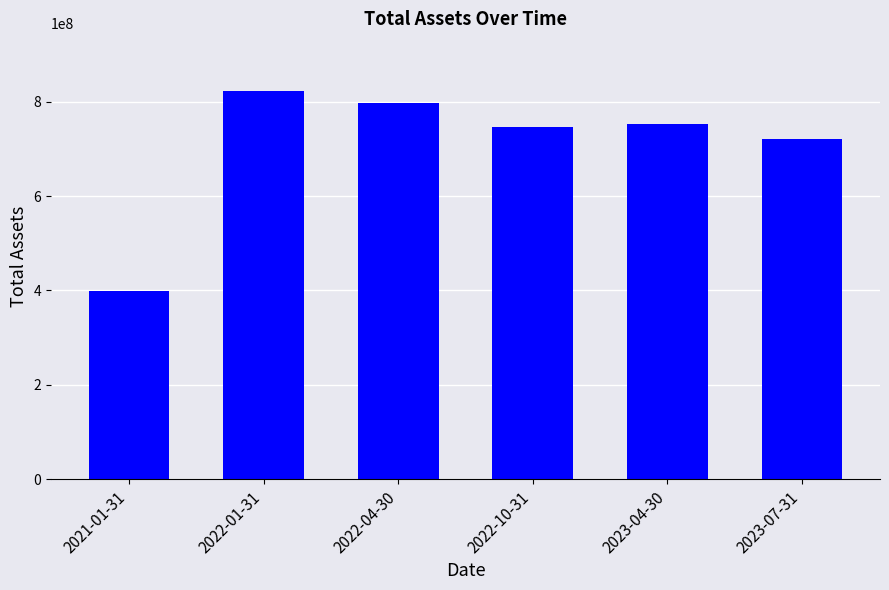

At which category does the chart reach its minimum across all series?

2021-01-31